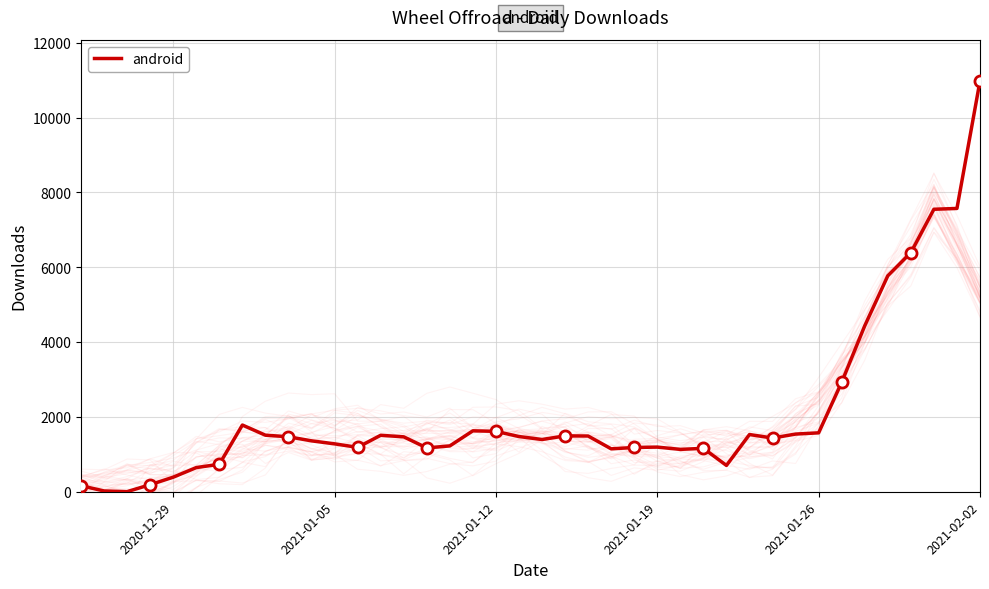

What is the highest value of the android series?

10977